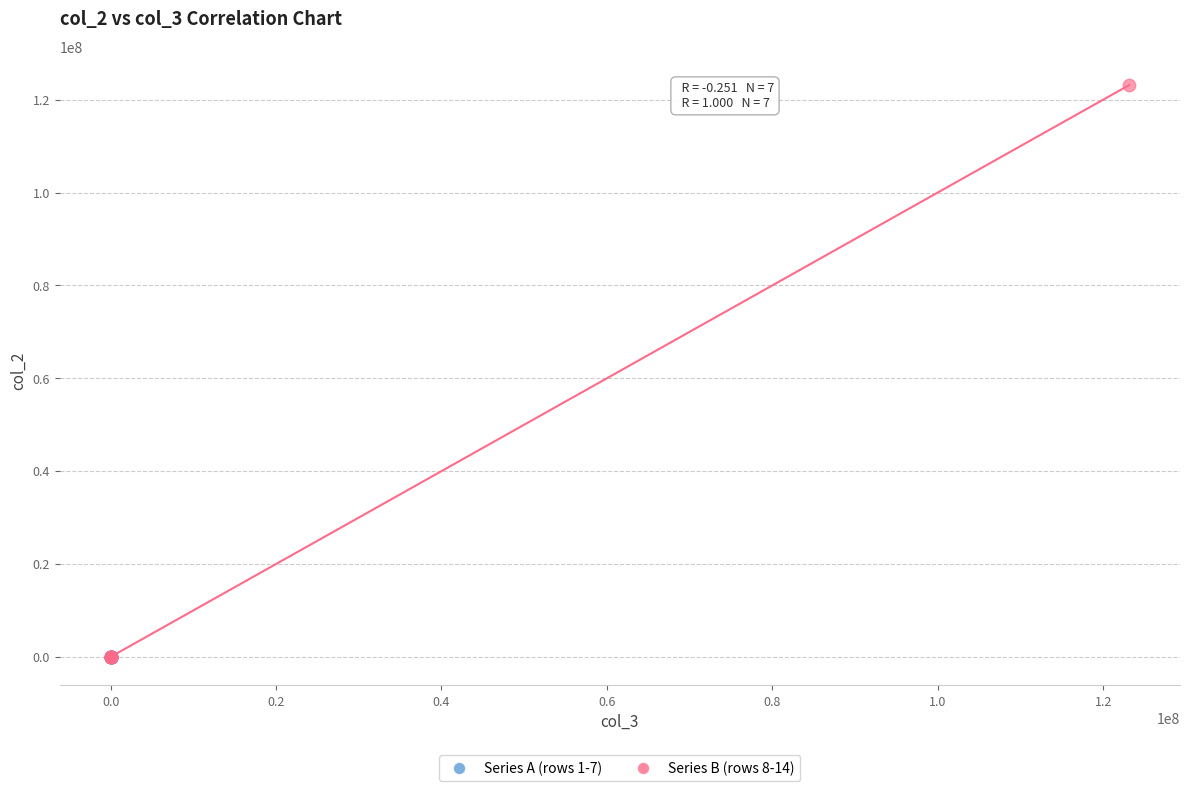

Which series contains the highest Y value?

Series B (rows 8-14)